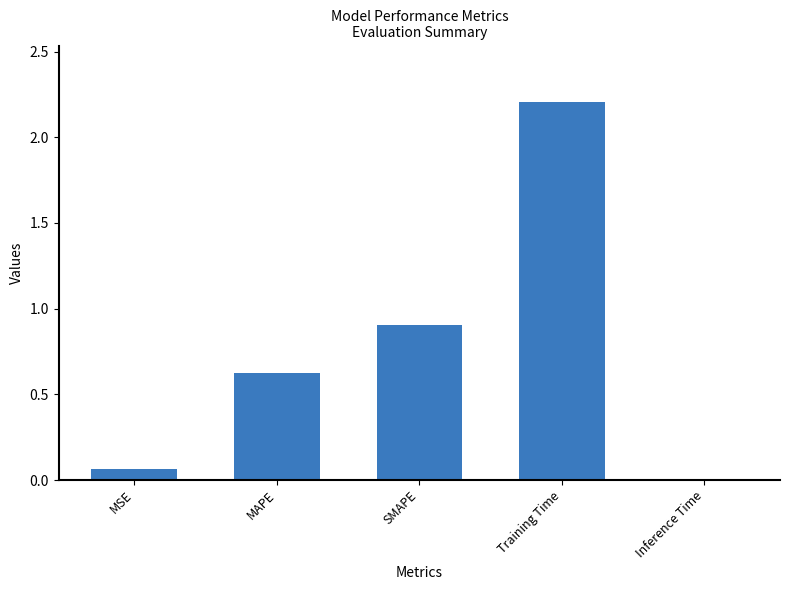

What is the change in value from SMAPE to Inference Time?

-0.9